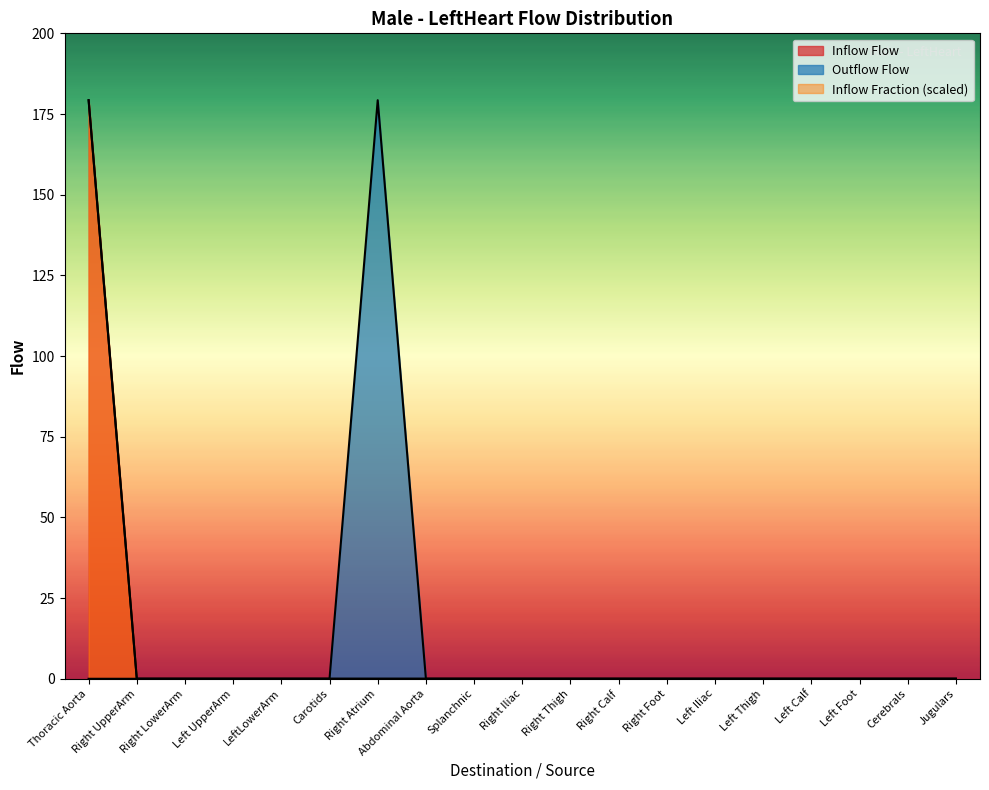

Rank the categories by Outflow Flow value from highest to lowest.

Right Atrium, Thoracic Aorta, Right UpperArm, Right LowerArm, Left UpperArm, LeftLowerArm, Carotids, Abdominal Aorta, Splanchnic, Right Iliac, Right Thigh, Right Calf, Right Foot, Left Iliac, Left Thigh, Left Calf, Left Foot, Cerebrals, Jugulars